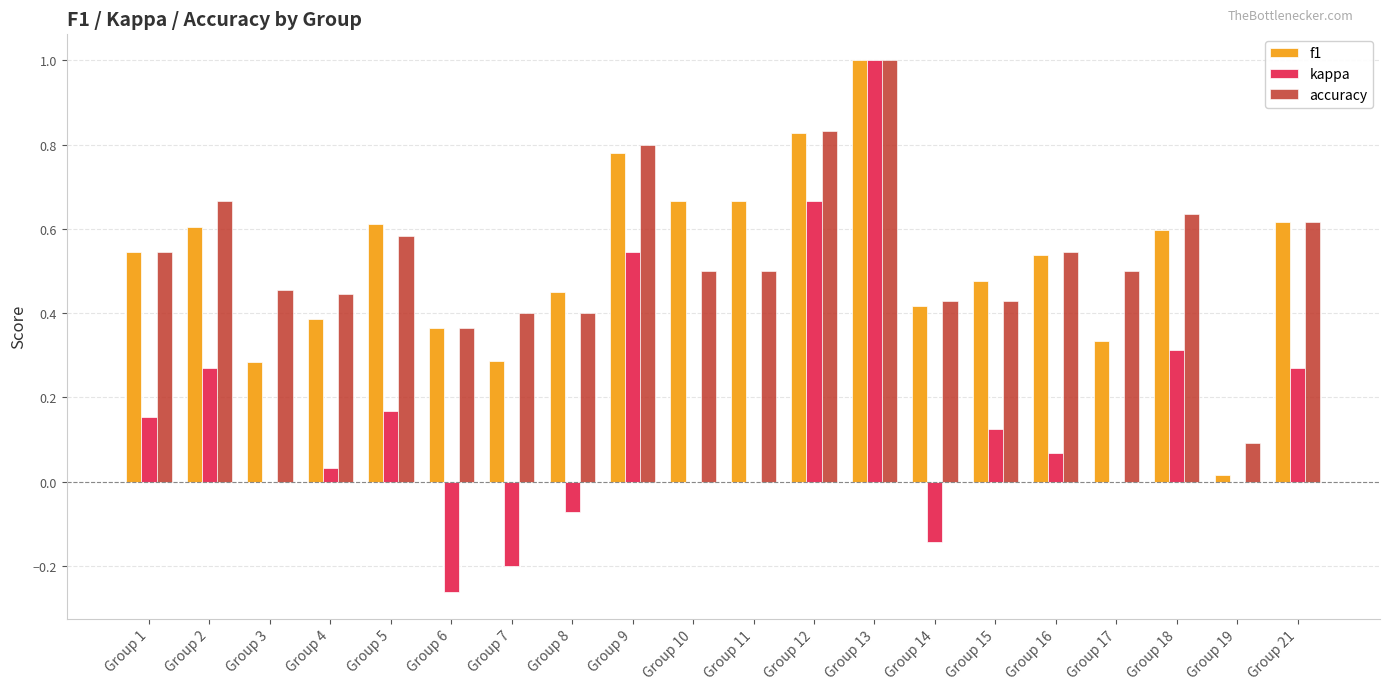

What is the maximum value for f1?

1.0